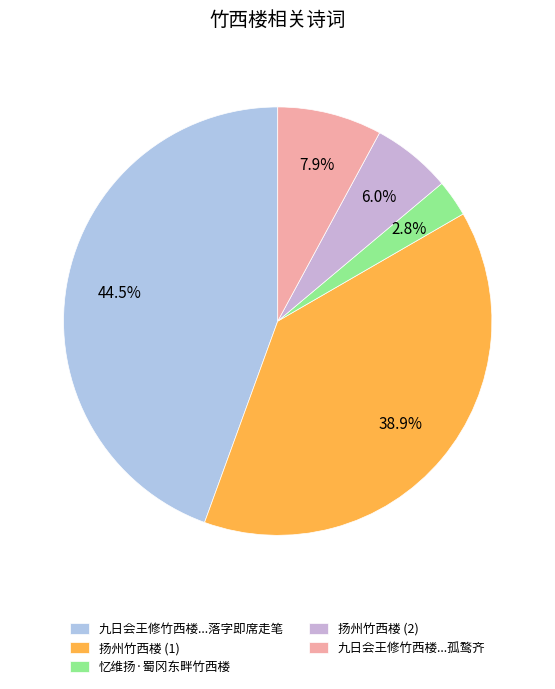

Which category has the smallest portion of the pie?

忆维扬·蜀冈东畔竹西楼